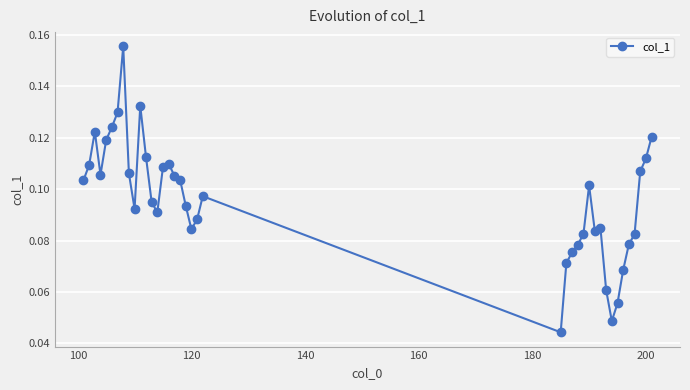

What is the sum of all values?

3.7